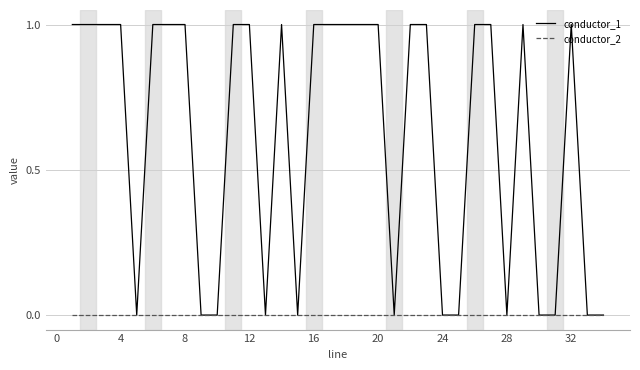

Rank the series by their maximum value, from lowest to highest.

conductor_2, conductor_1